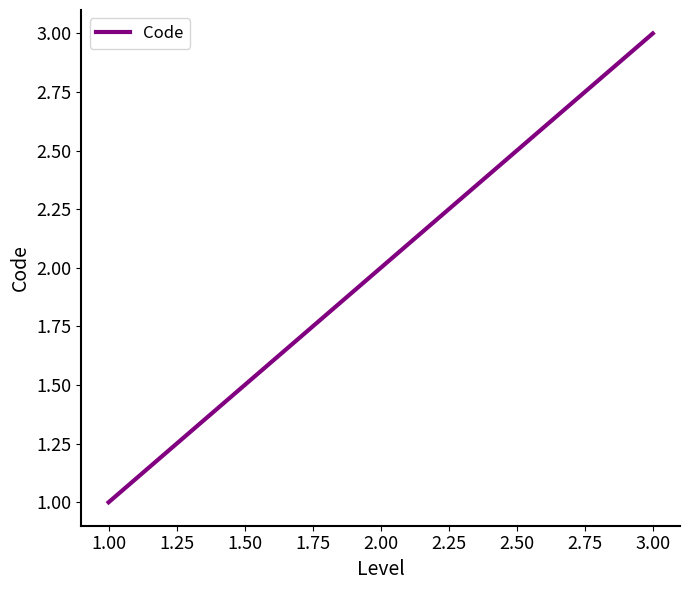

List the labels in order of value, smallest first.

1.00, 2.00, 3.00